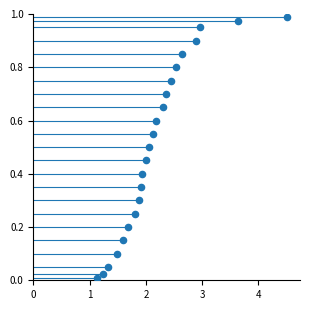

What is the range of X values (max minus min)?

3.4